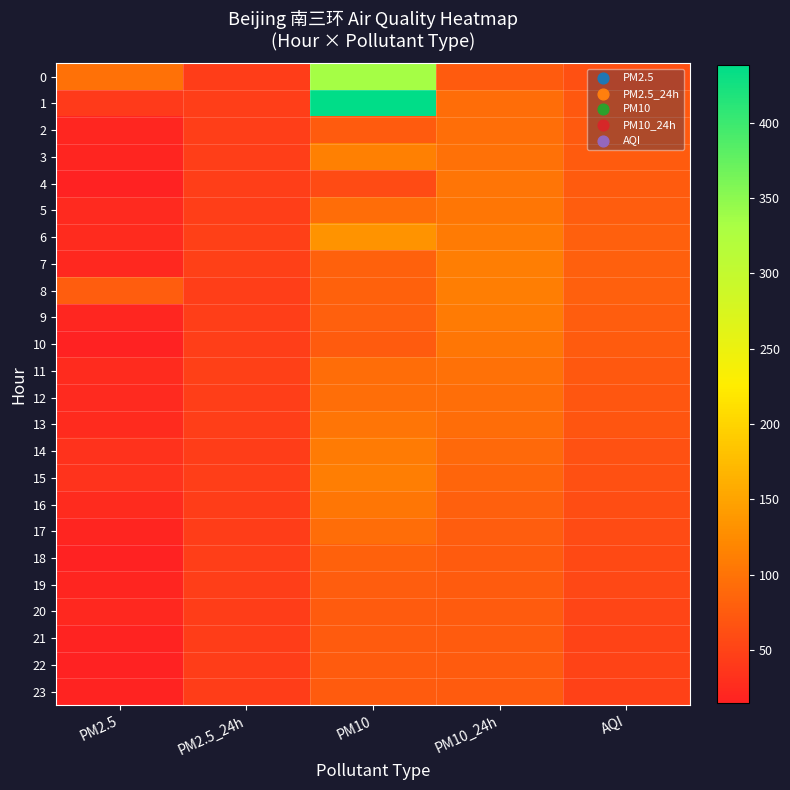

Which series changed the most between PM2.5 and PM10?

1